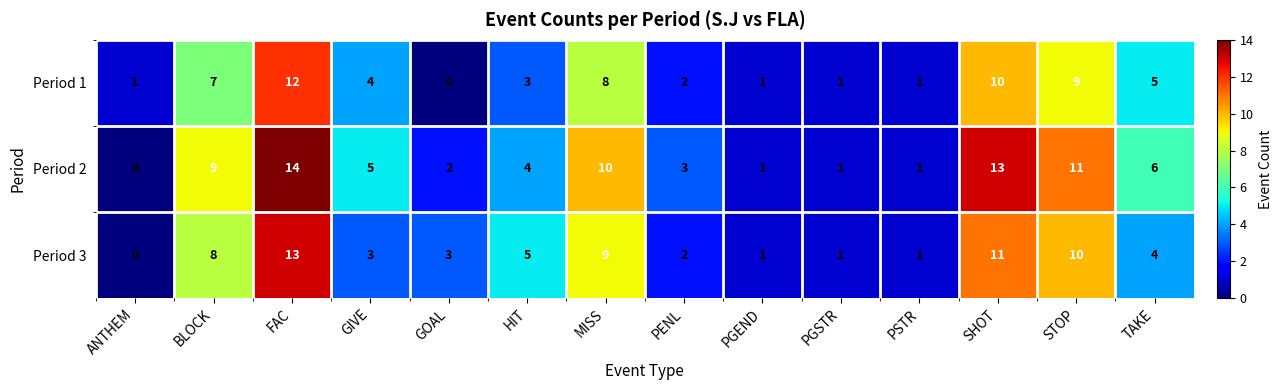

What is the difference between the highest and lowest values at TAKE?

2